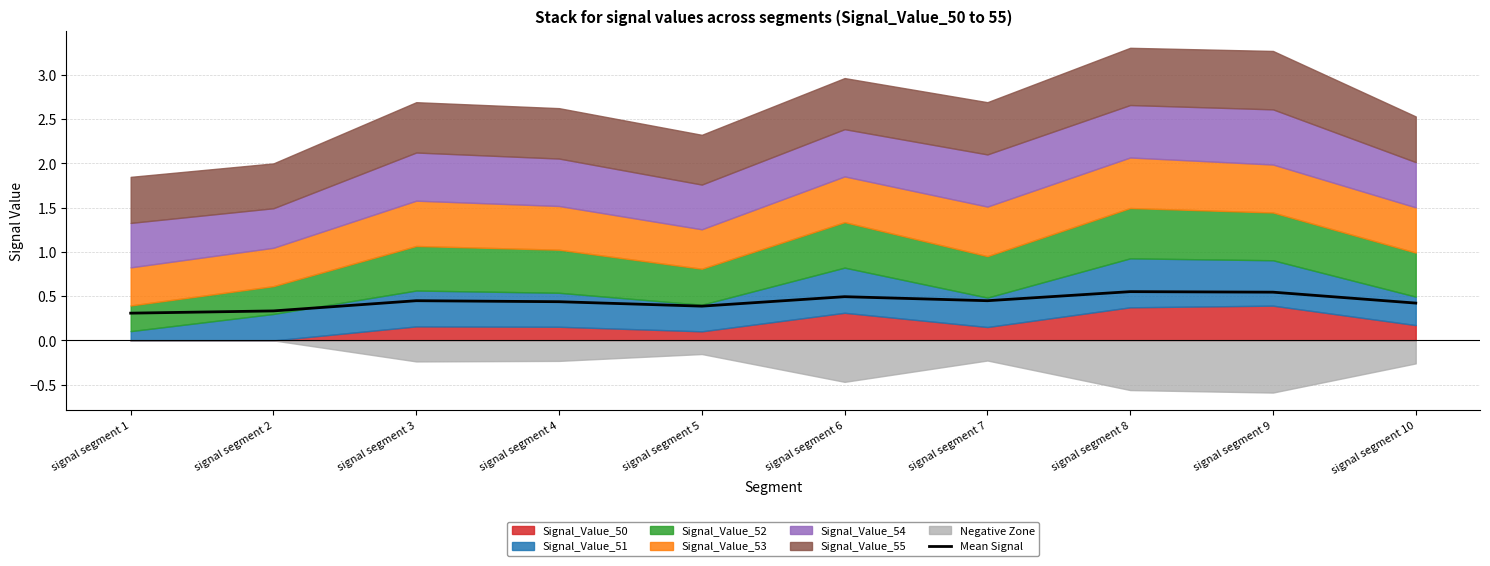

The value at signal segment 6 is 0.7. True or false?

False